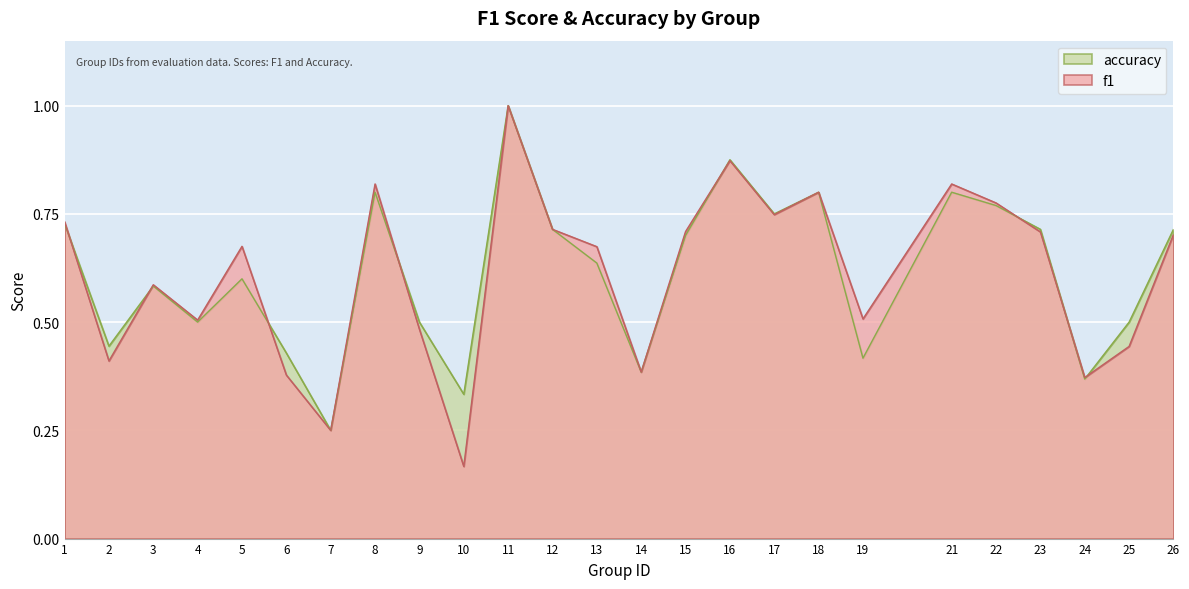

True or false: accuracy has a value of 0.5 at 4.

True